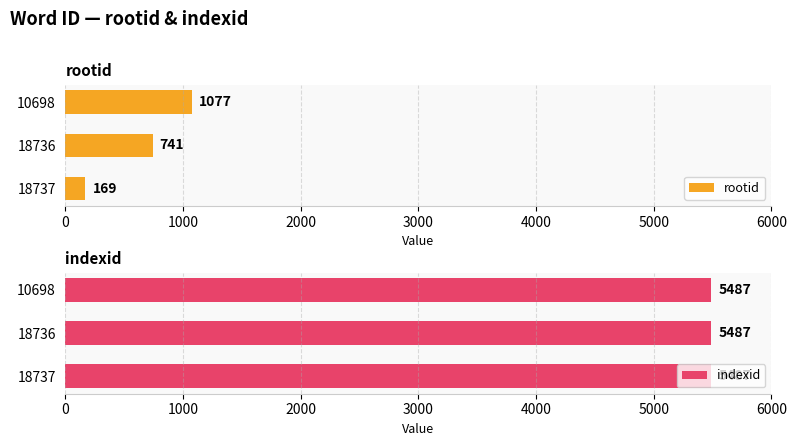

How many groups of bars are there?

3